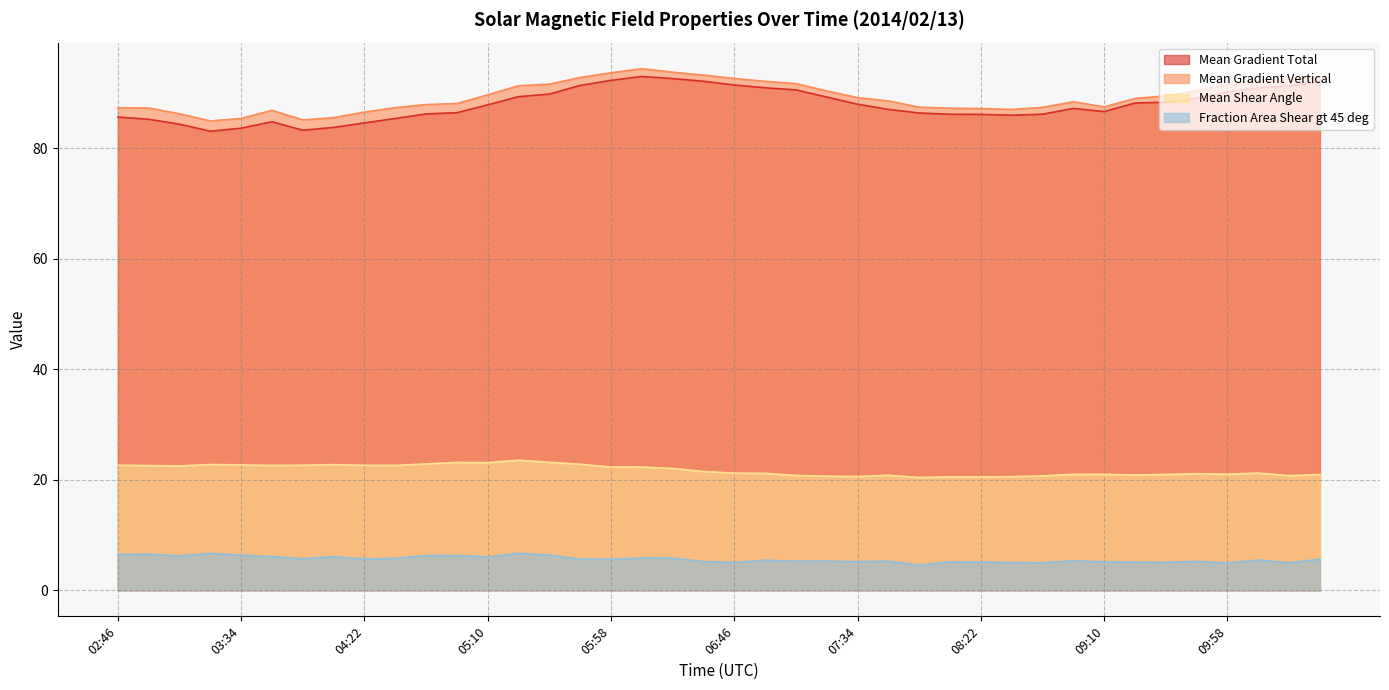

What is the spread (max minus min) of values at 06:22?

88.0